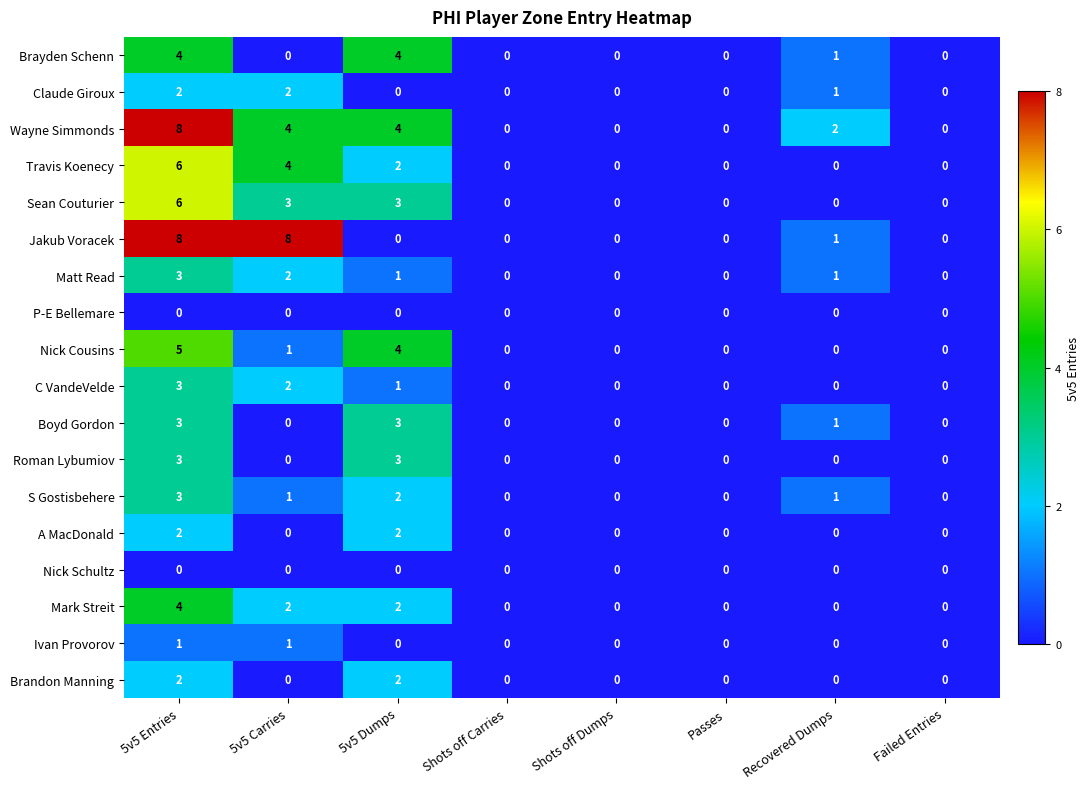

What is the highest value of the Brayden Schenn series?

4